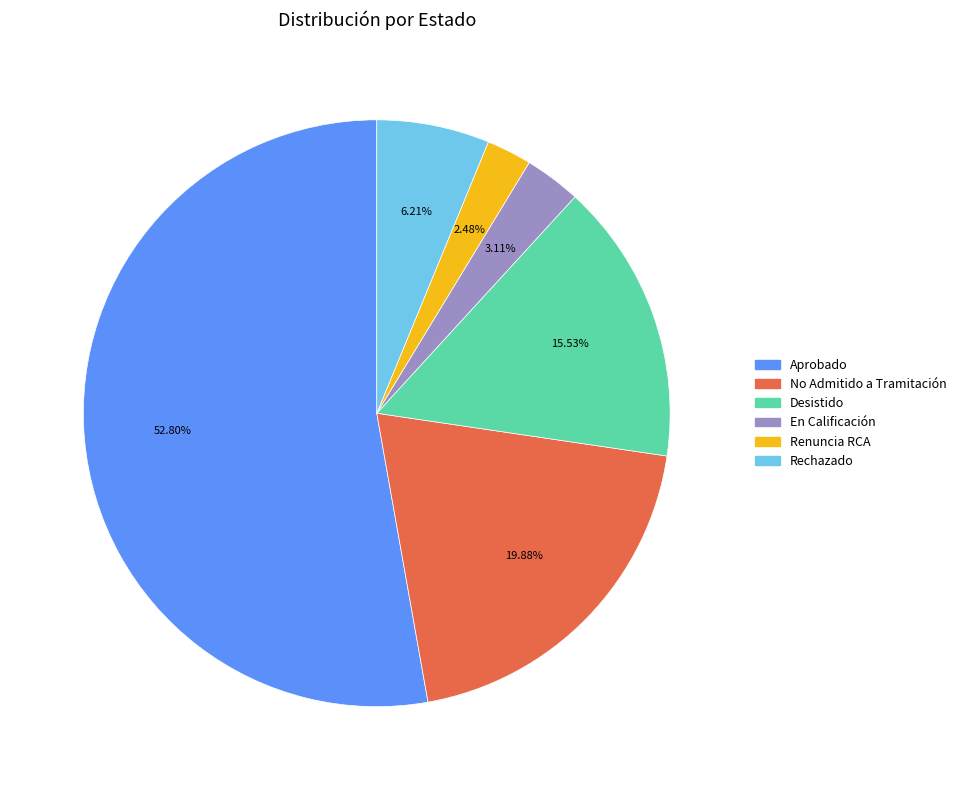

Is there a majority slice in this chart?

Yes